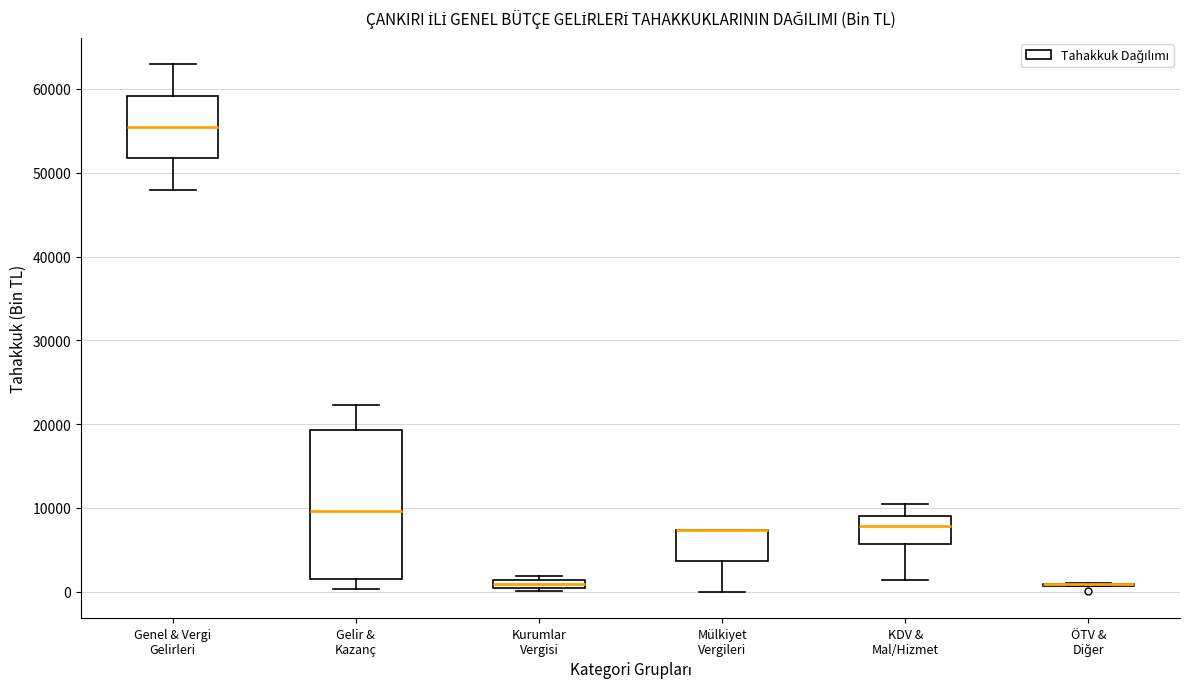

Comparing the boxes themselves (not the whiskers), which one is the tallest?

Gelir & Kazanç